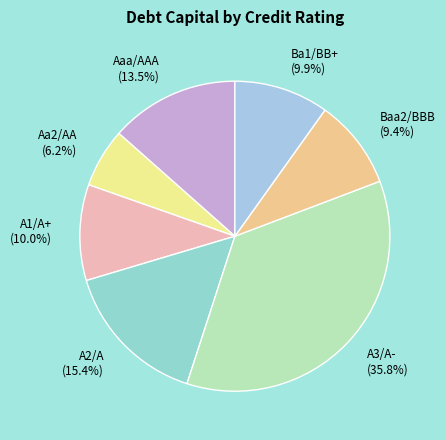

Combined, do Aa2/AA (6.2%) and A2/A (15.4%) account for over 50%?

No